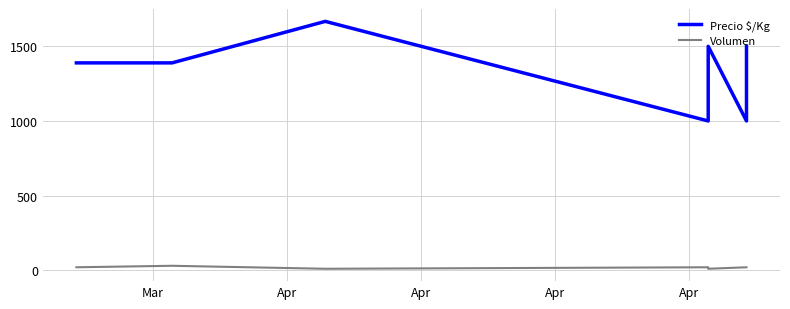

How many data points in Precio $/Kg are less than 1389?

2